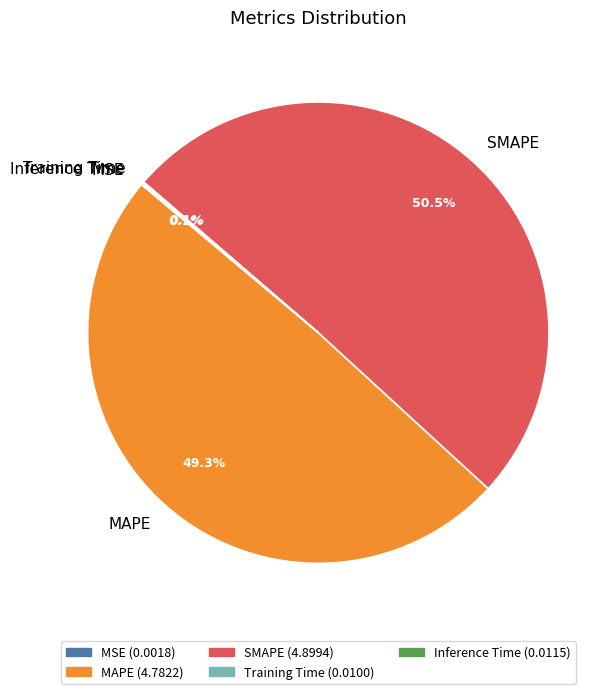

Which category has the biggest portion of the pie?

SMAPE